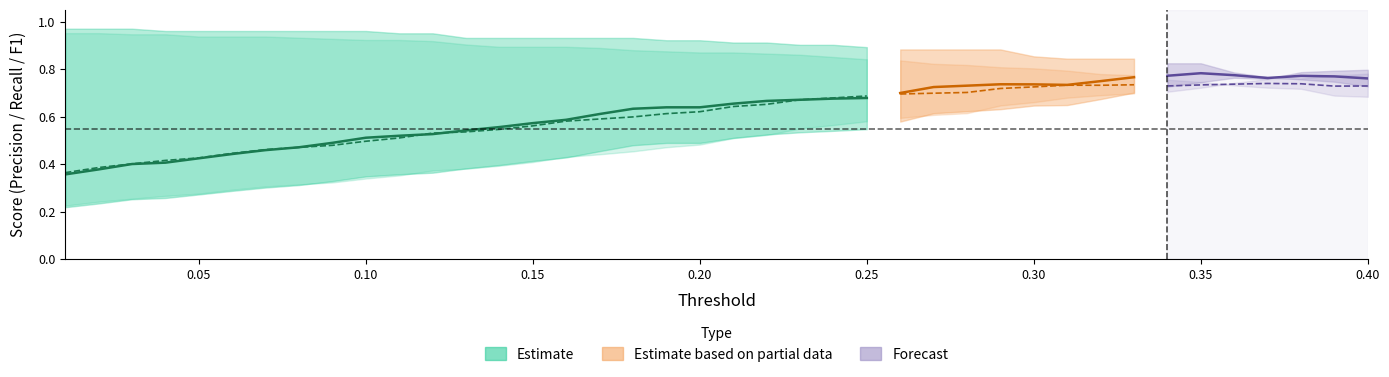

What is the value of the Precision_1 point at the 38th from the left?

0.8